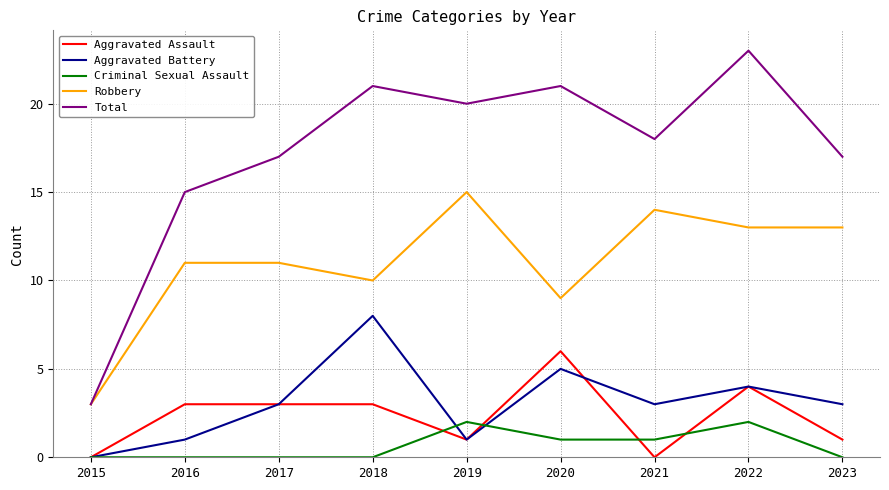

Between 2015 and 2023, which series saw the biggest shift?

Total